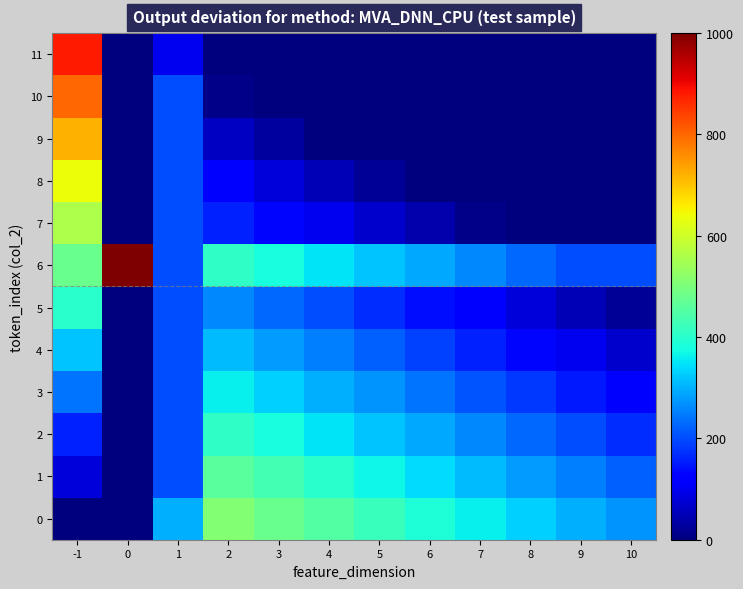

Between 6 and 10, which is larger?

6